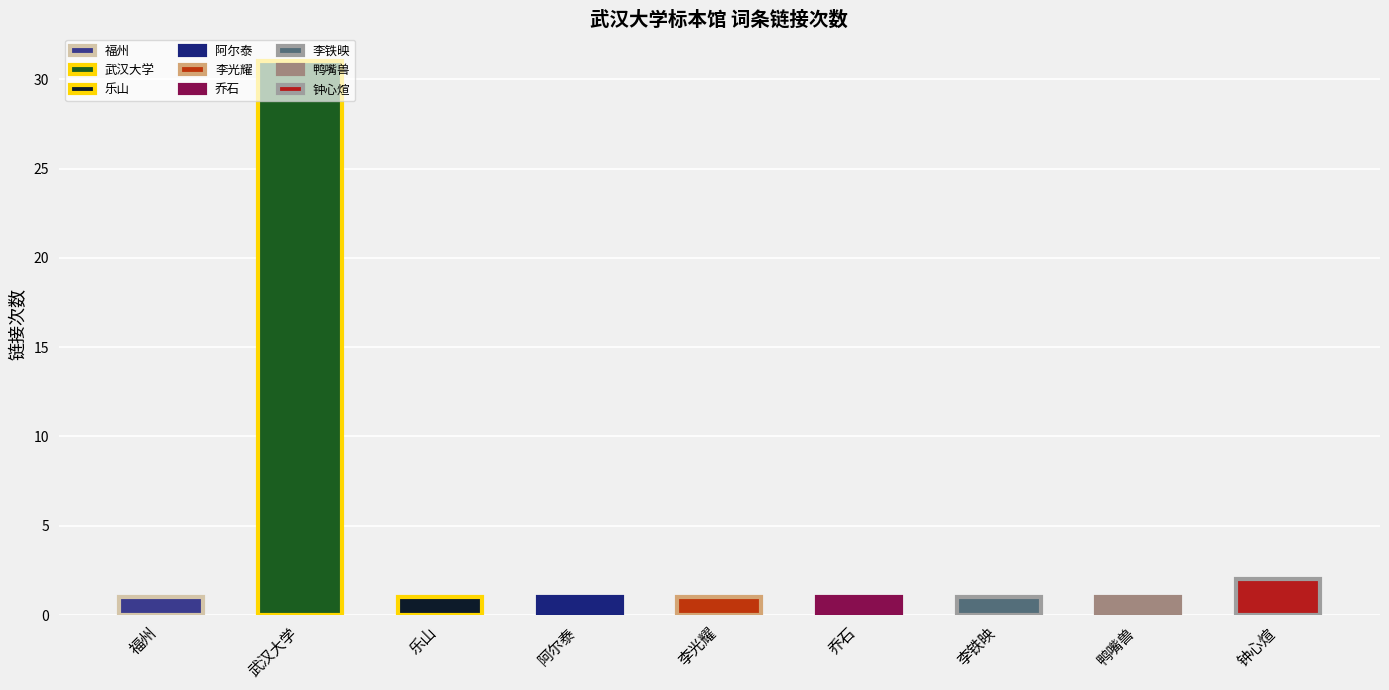

Reading left to right, list all the values displayed in this chart.

福州=1	武汉大学=31	乐山=1	阿尔泰=1	李光耀=1	乔石=1	李铁映=1	鸭嘴兽=1	钟心煊=2